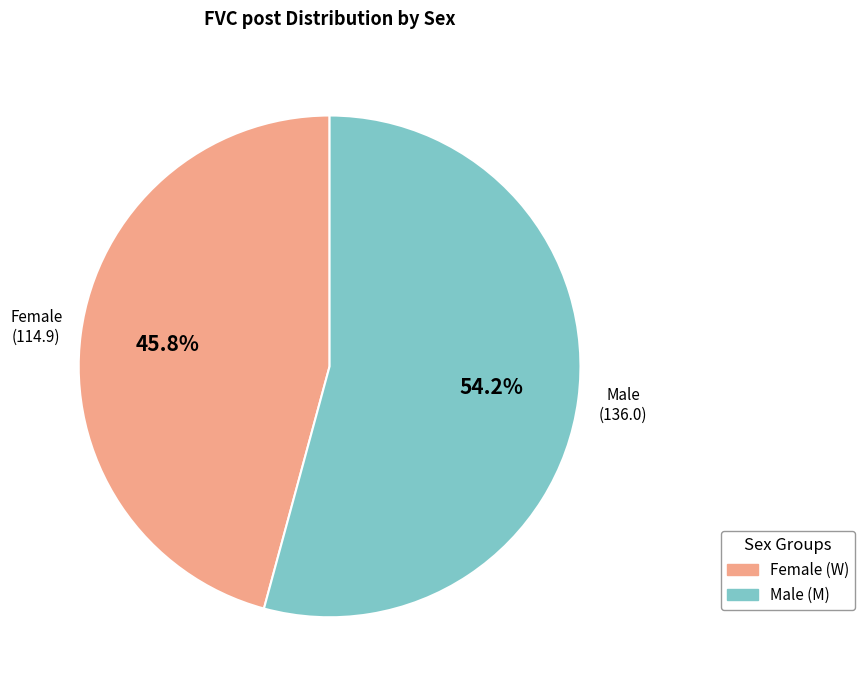

Does any single category account for the majority?

Yes